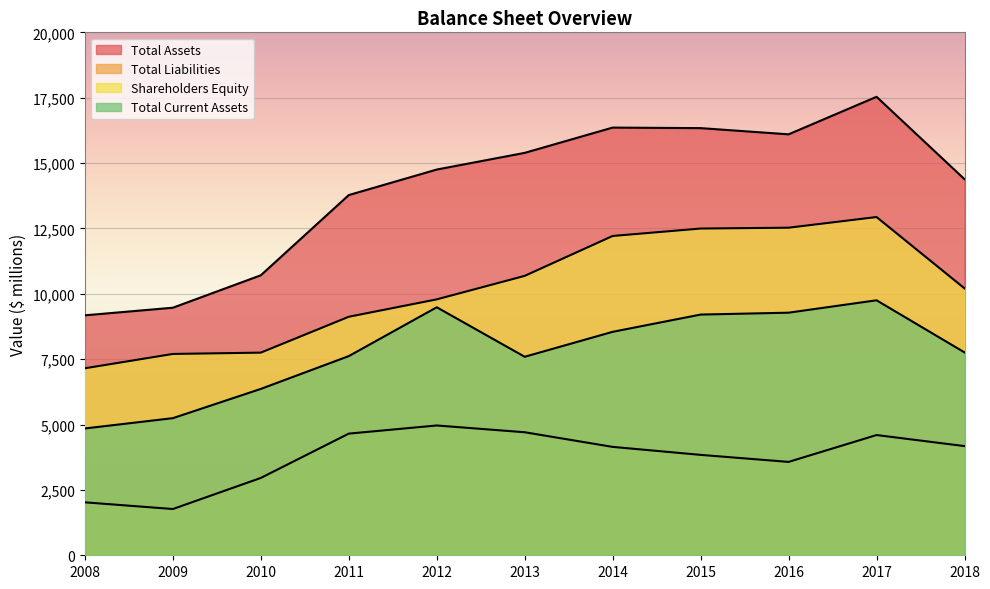

List the series in order of their peak value, lowest first.

Total Liabilities, Total Current Assets, Shareholders Equity, Total Assets